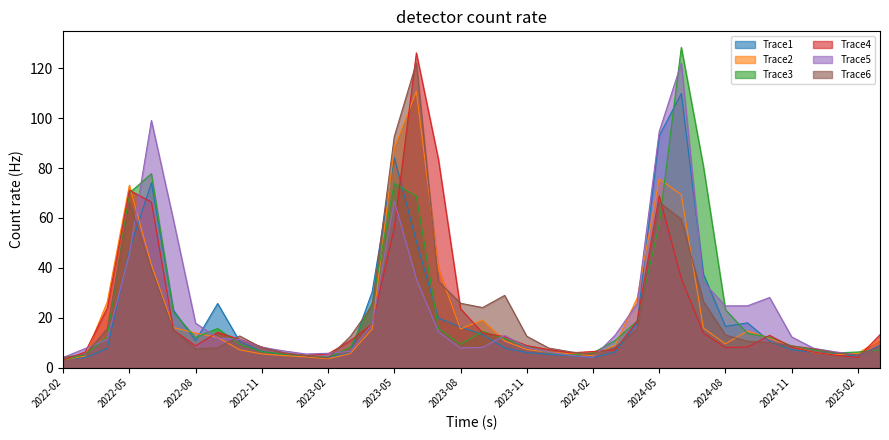

At how many categories does at least one series exceed 87?

5